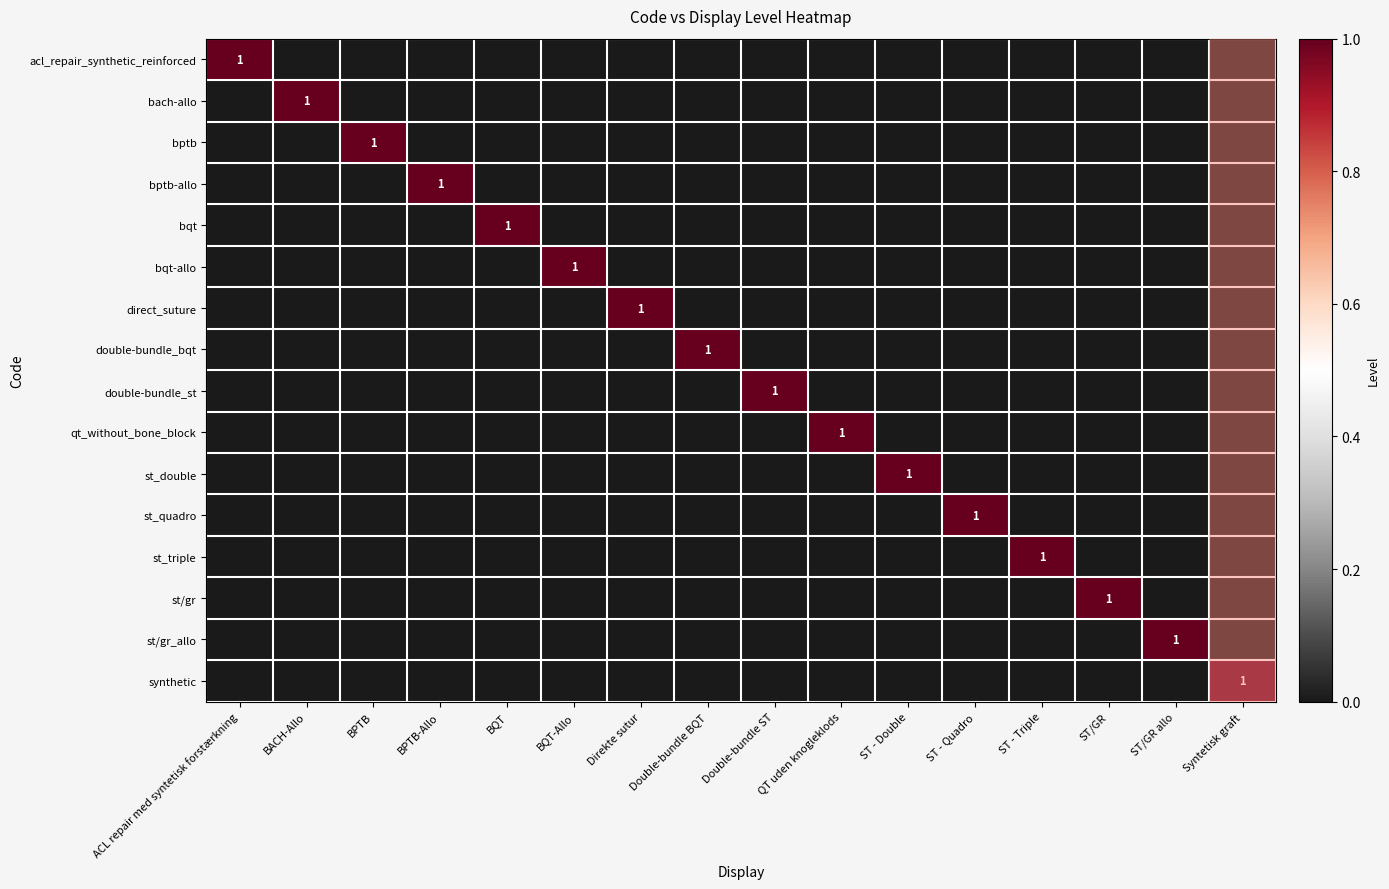

At which category is the sum across all series the highest?

ACL repair med syntetisk forstærkning